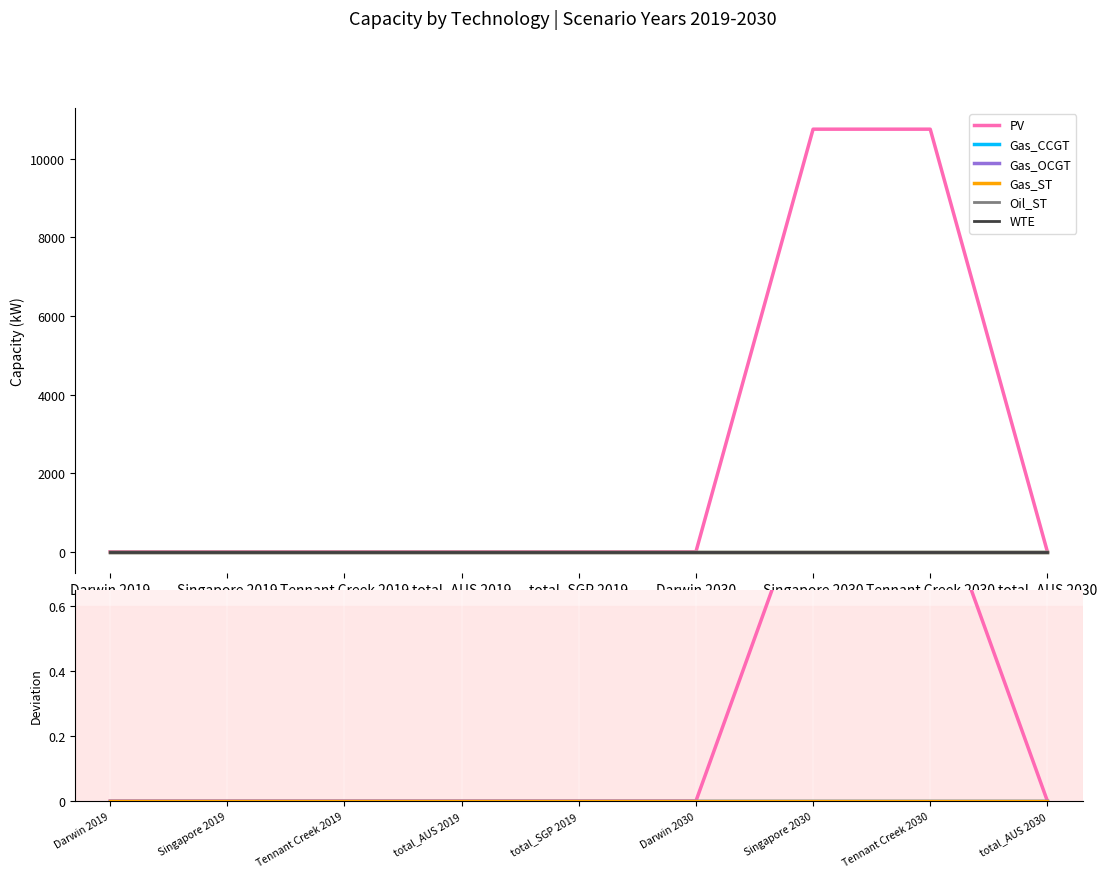

What is the label of the 6th point from the left?

Darwin 2030